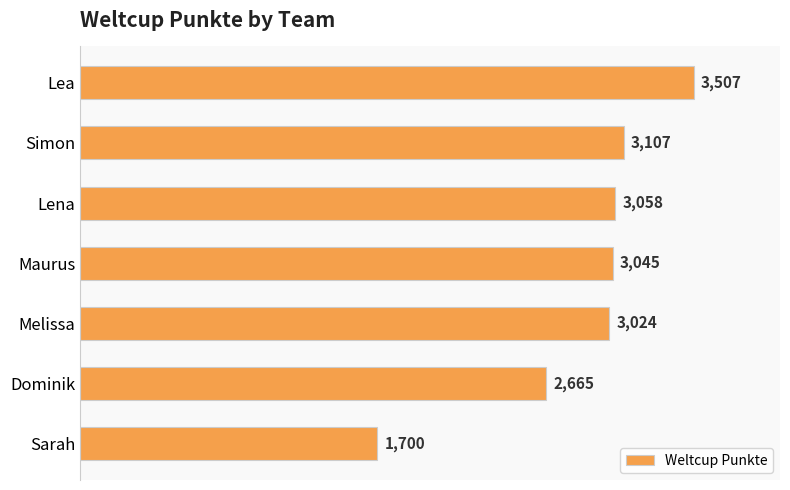

What is the difference between the values at Dominik and Maurus?

380